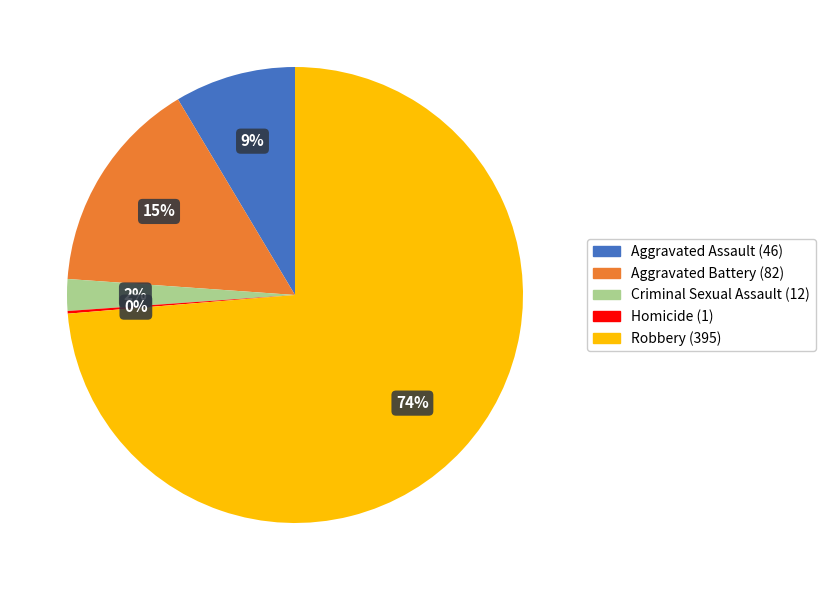

What percentage is the Aggravated Battery slice, to the nearest percent?

15%